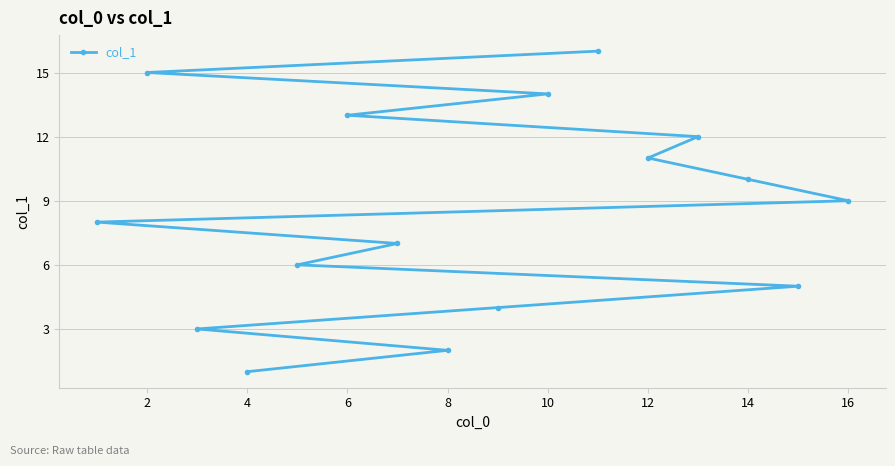

How many lines are shown in the chart?

1